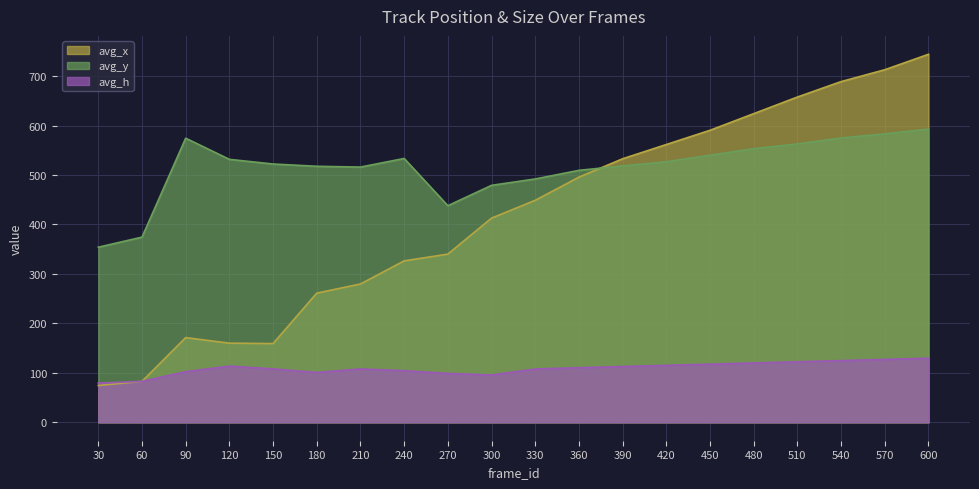

Rank the series at 90 from highest to lowest value.

avg_y, avg_x, avg_h